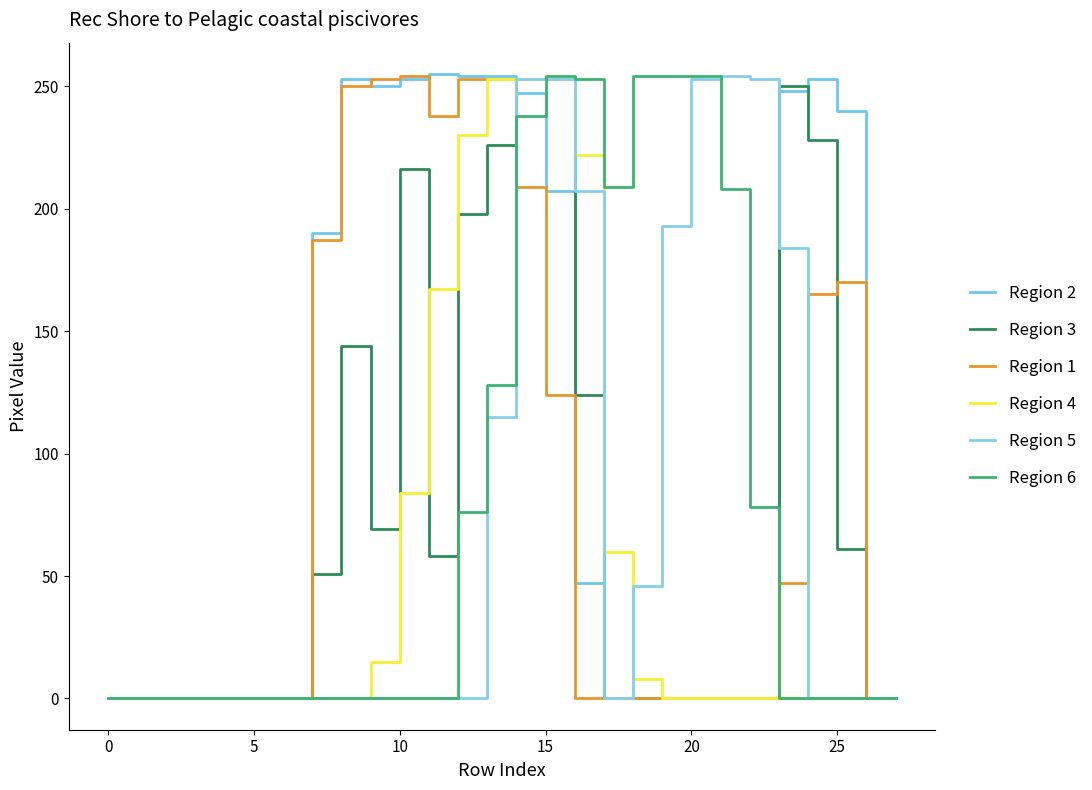

Which series has the largest range (max minus min)?

Region 2